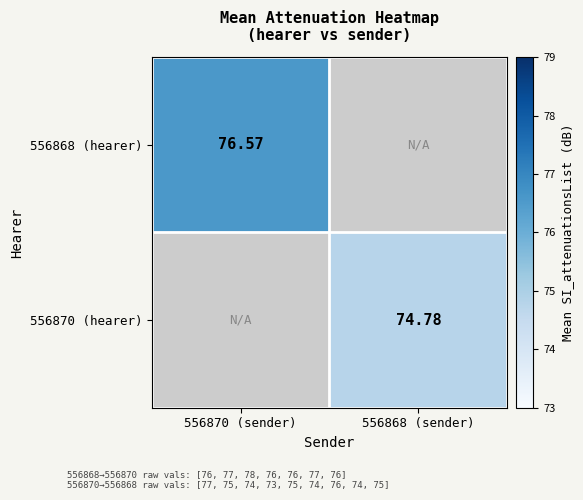

Is the value of 556868 (hearer) at 556870 (sender) greater than the value of 556870 (hearer) at 556868 (sender)?

Yes